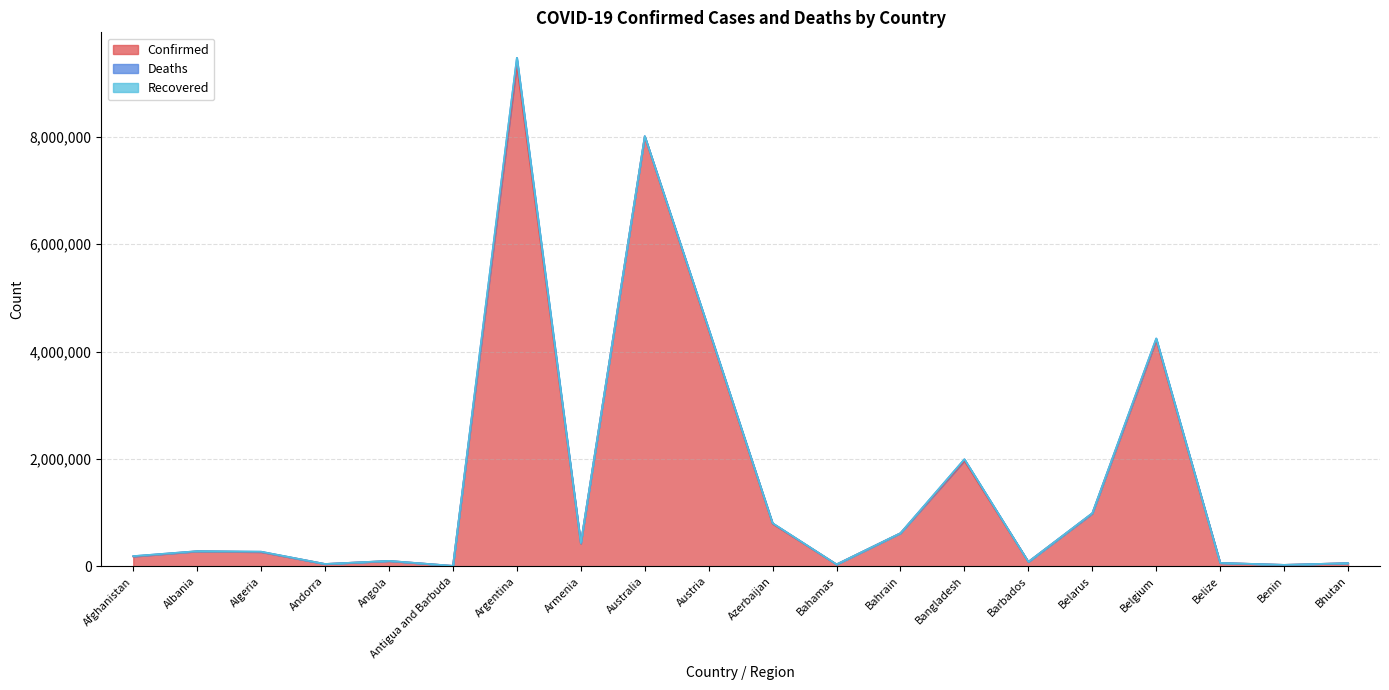

True or false: Confirmed and Recovered intersect in this chart.

False